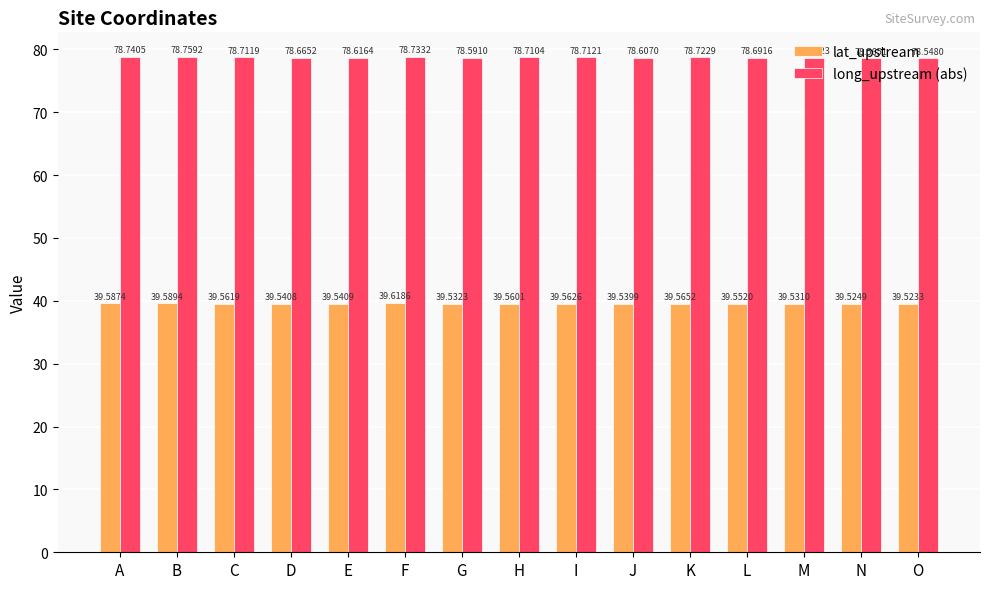

The value of long_upstream (abs) at O is 78.5. True or false?

True